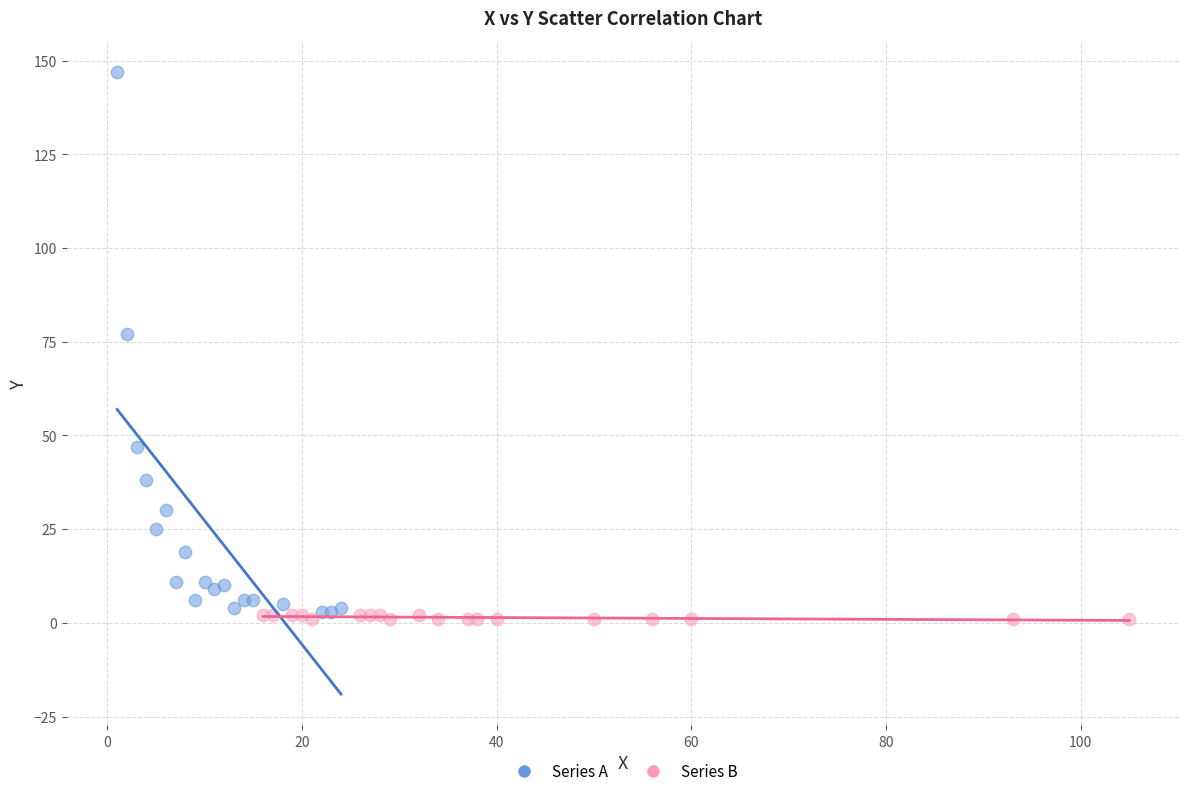

Which series has the widest spread of Y values?

Series A